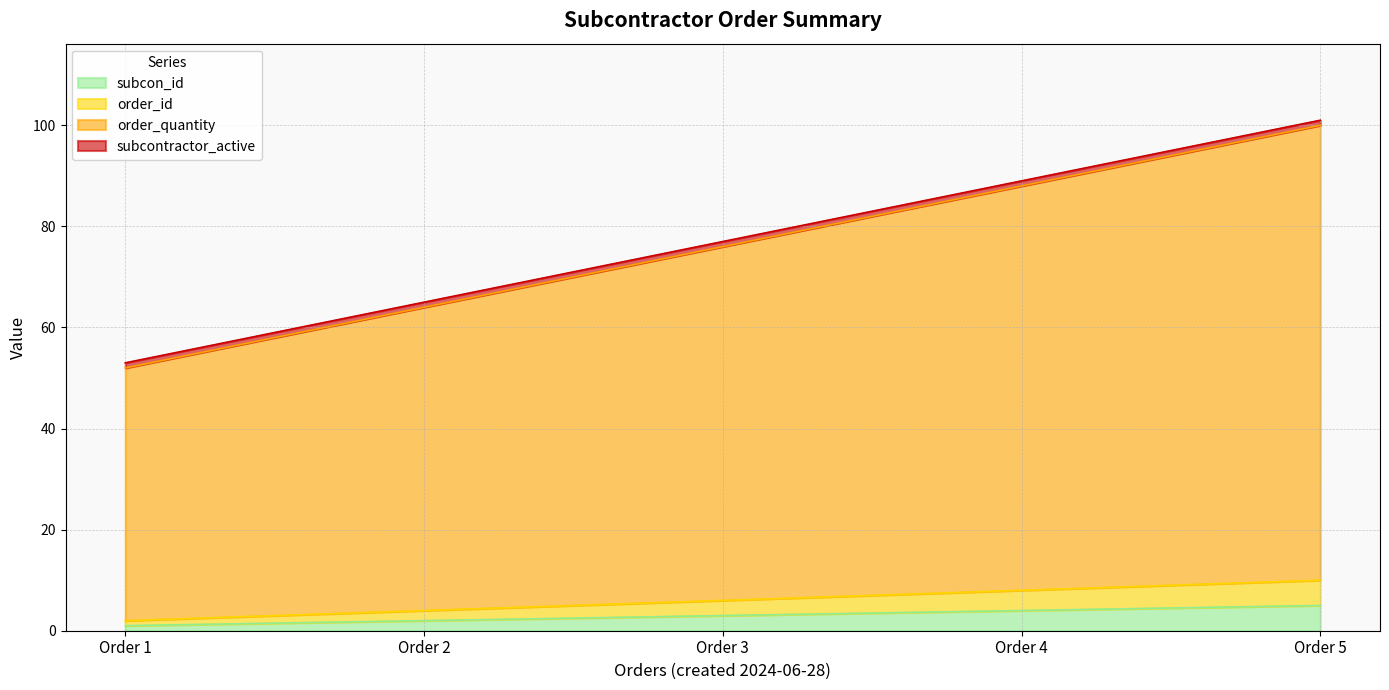

How many categories are shown in the chart?

5